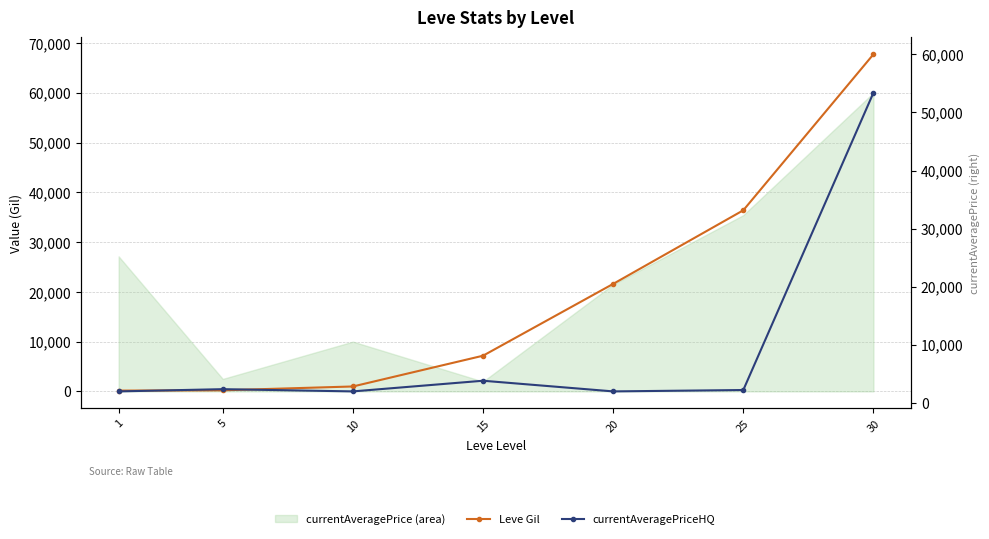

How many values in the currentAveragePriceHQ series exceed 278?

3